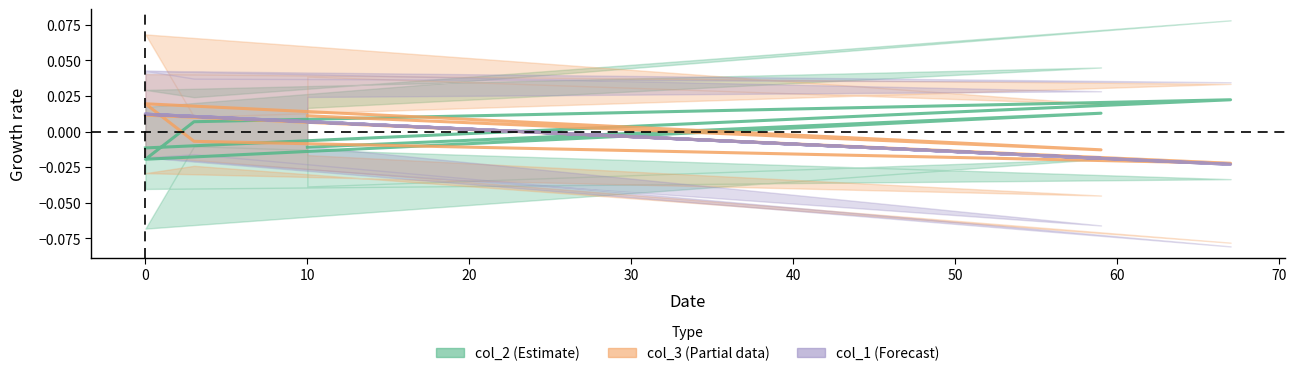

Rank the series at 10 from highest to lowest value.

col_1, col_2, col_3